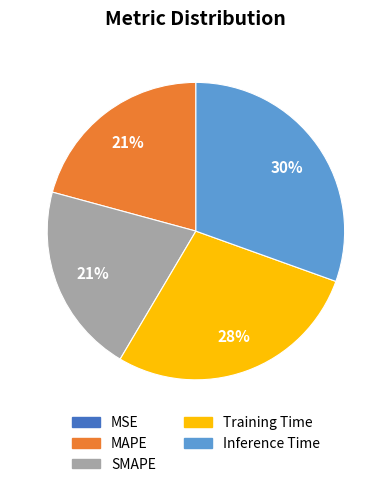

Which has a higher value, MAPE or Training Time?

Training Time